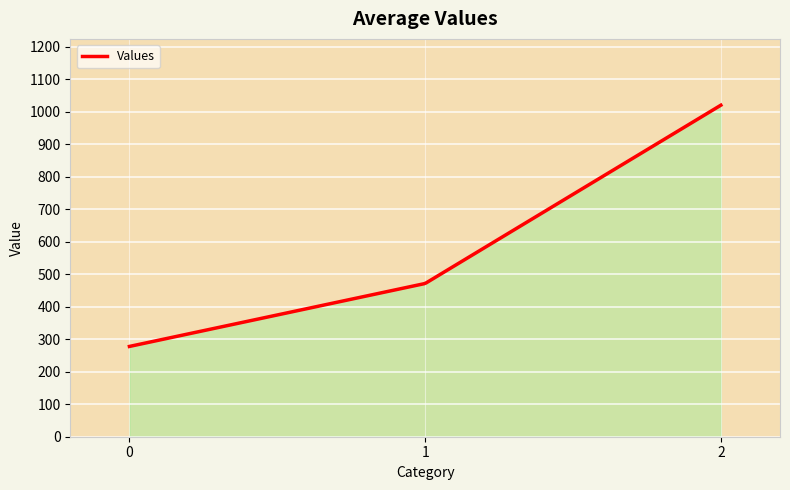

What is the difference between the maximum and minimum values?

742.2